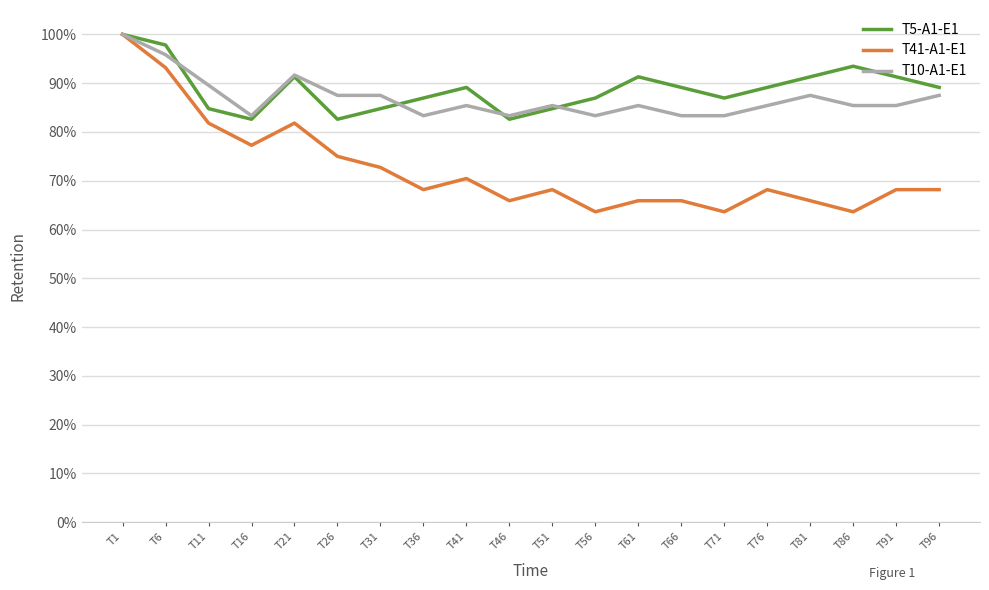

Rank the series at T46 from highest to lowest value.

T10-A1-E1, T5-A1-E1, T41-A1-E1